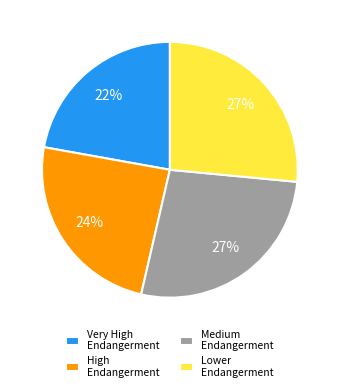

The Lower Endangerment slice represents 27% of the pie. True or false?

True